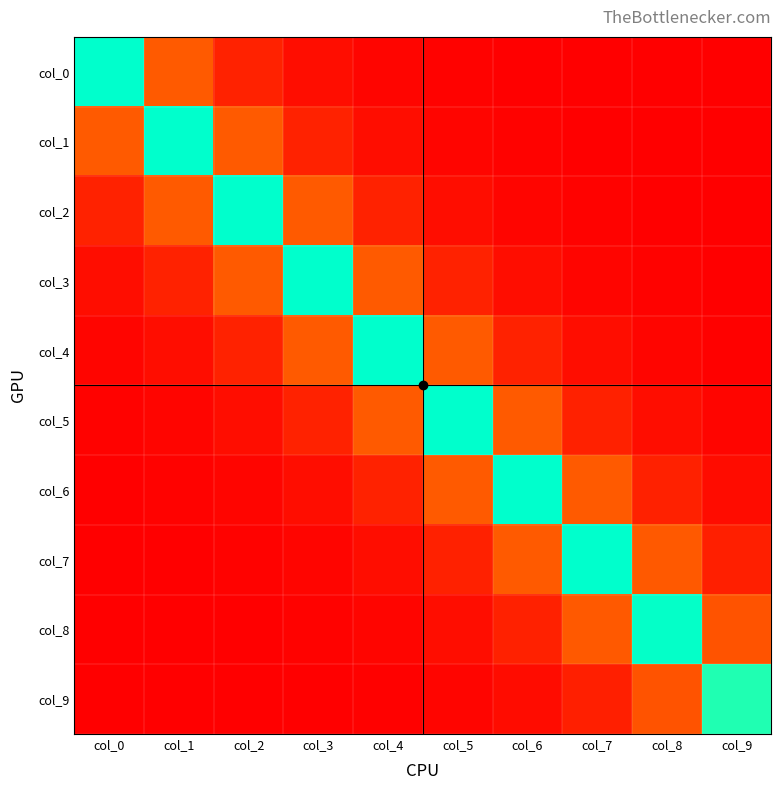

List the series in order of their peak value, highest first.

col_0, col_1, col_2, col_3, col_4, col_5, col_6, col_7, col_8, col_9